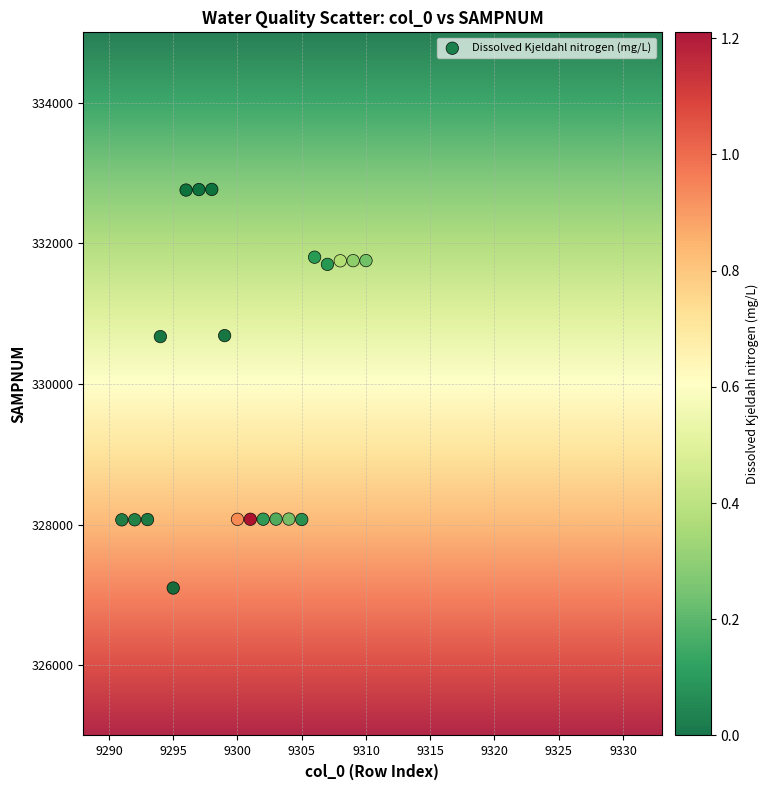

What is the range of X values (max minus min)?

19